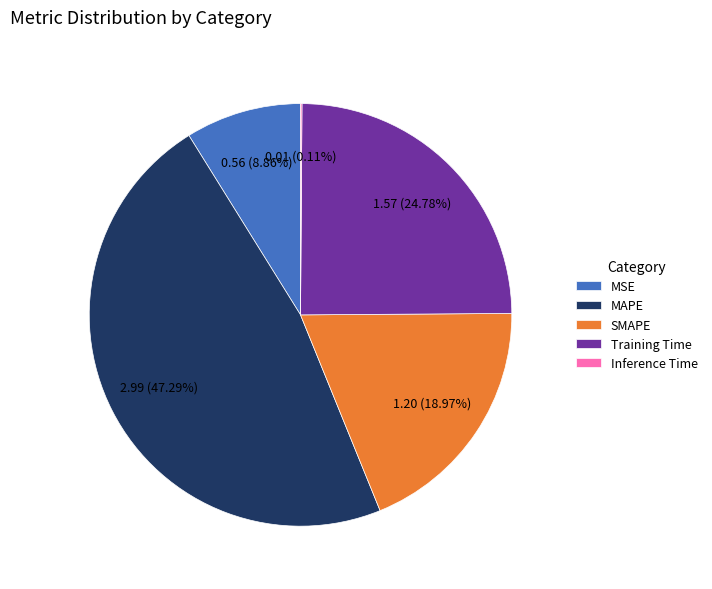

Which category has the biggest portion of the pie?

MAPE